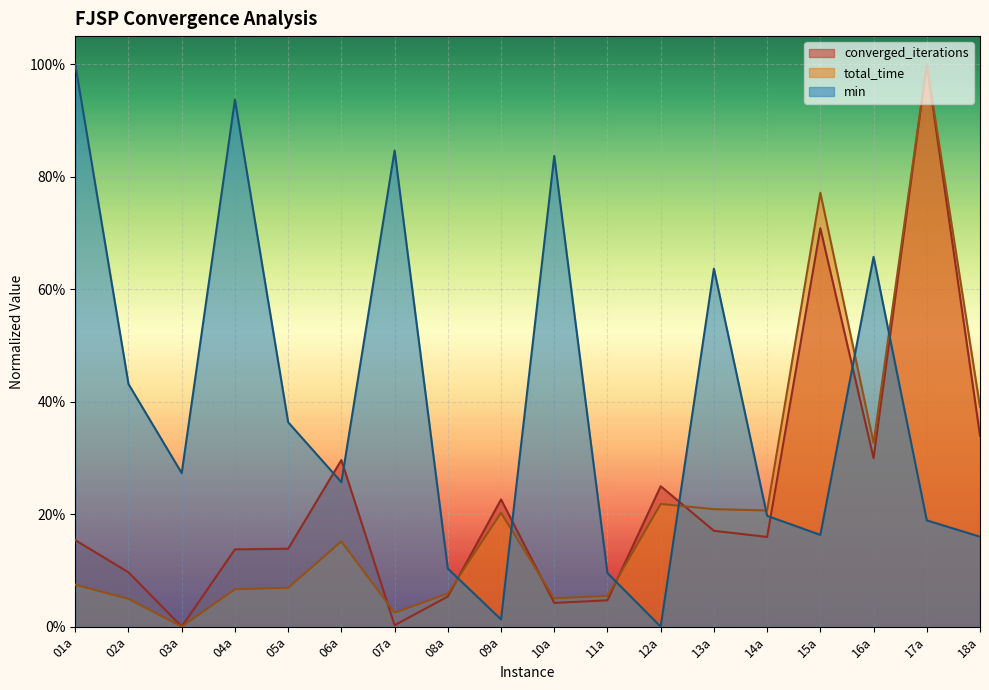

Rank the categories by total_time value from highest to lowest.

17a, 15a, 18a, 16a, 12a, 13a, 14a, 09a, 06a, 01a, 05a, 04a, 08a, 11a, 10a, 02a, 07a, 03a